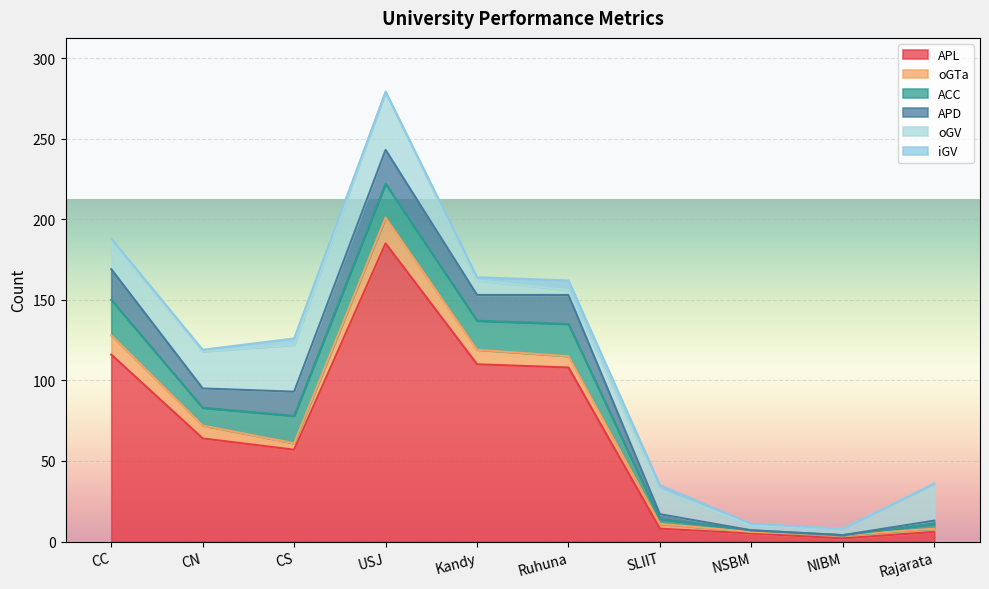

Which category has the highest value in the iGV series?

Ruhuna